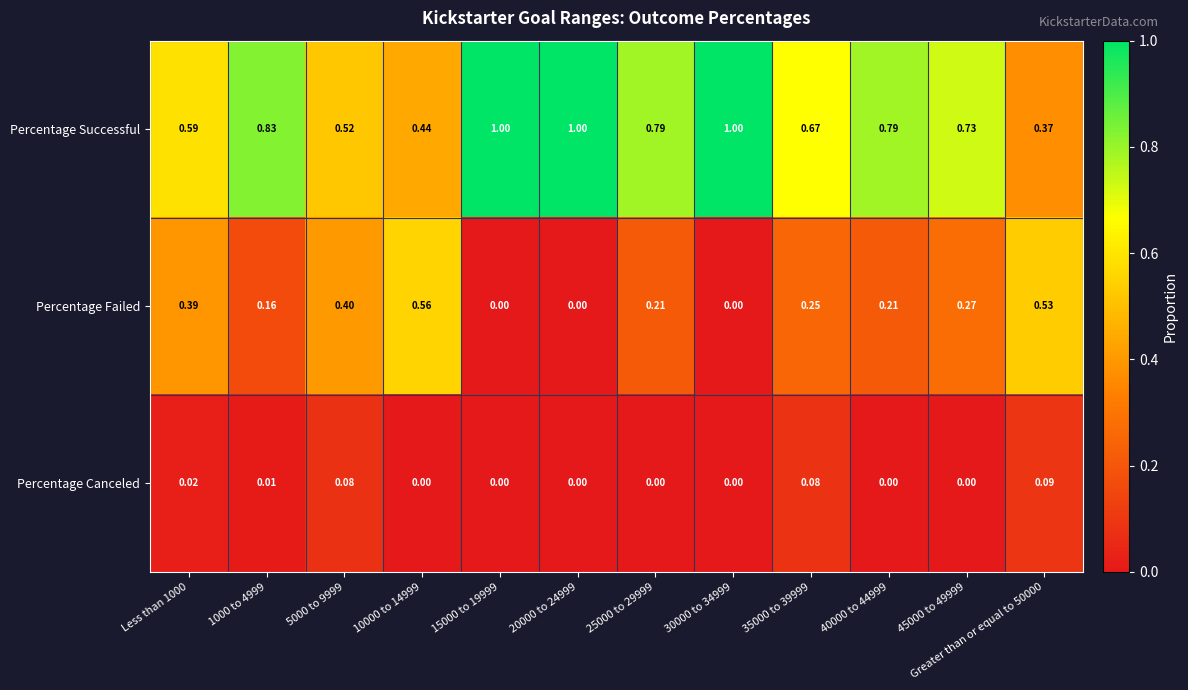

List the series in order of their peak value, highest first.

Percentage Successful, Percentage Failed, Percentage Canceled